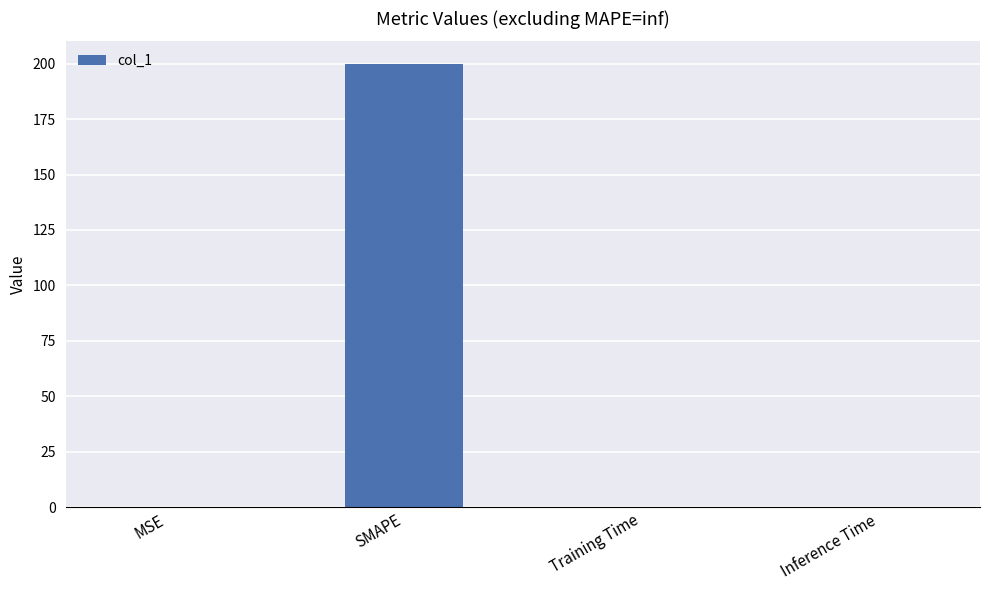

At which category does the chart reach its peak across all series?

SMAPE